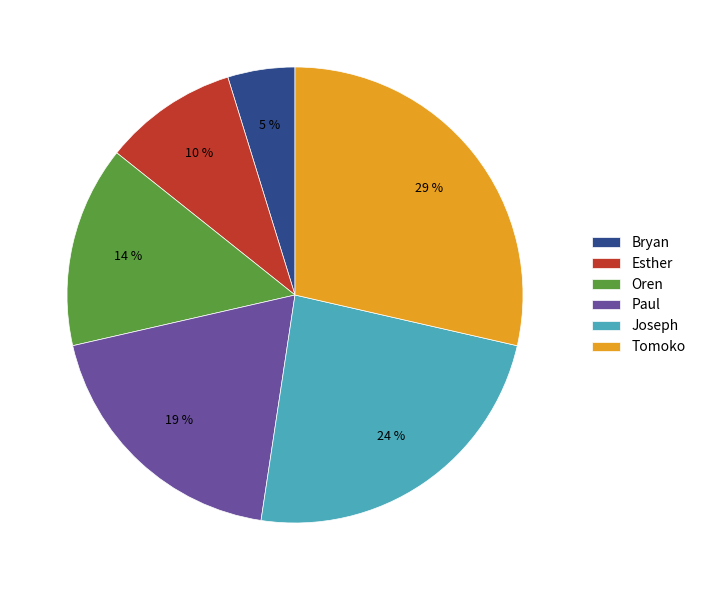

How many segments does this pie chart have?

6